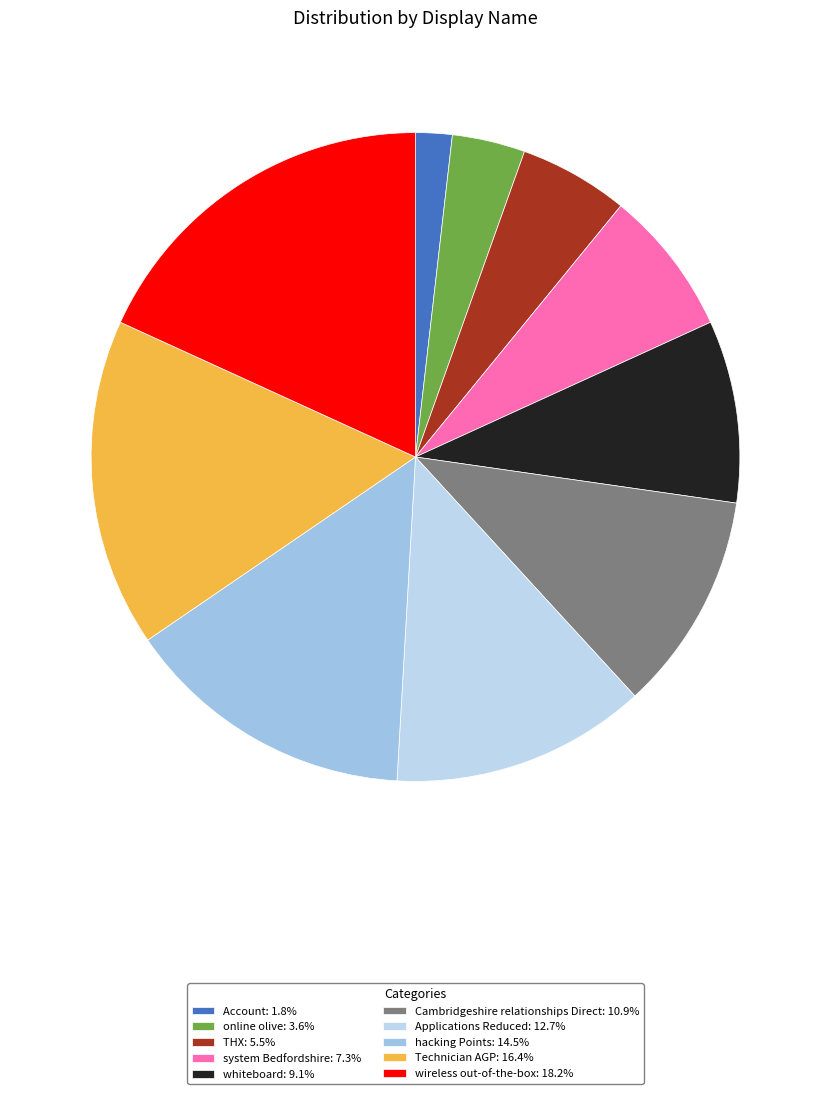

Is online olive the majority of the pie?

No